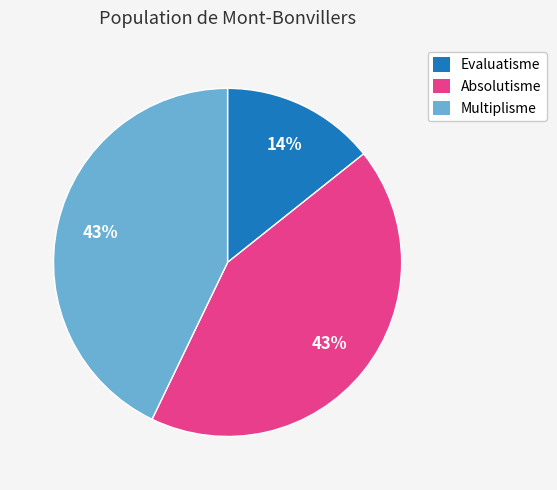

To the nearest percent, what is the difference between the largest and smallest slice percentages?

29%